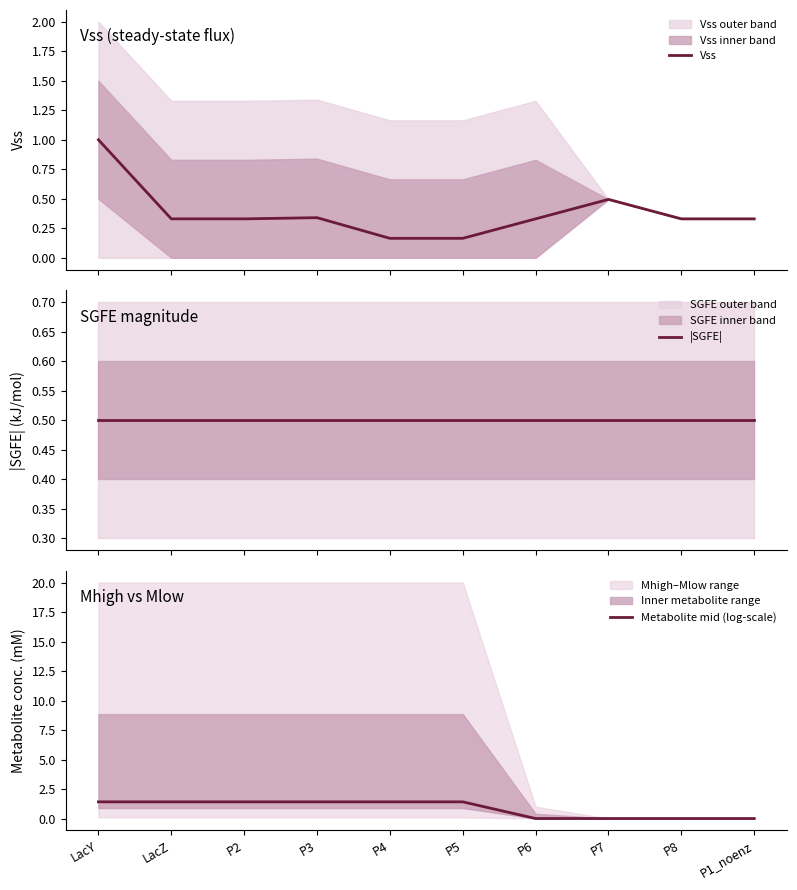

How many lines are shown in the chart?

3